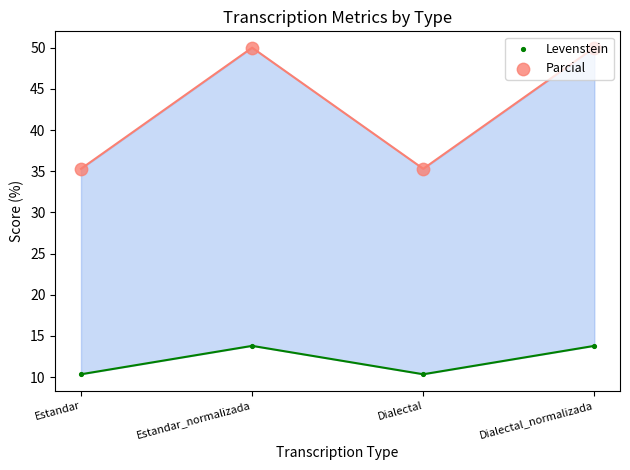

Which series contains the lowest Y value?

Levenstein